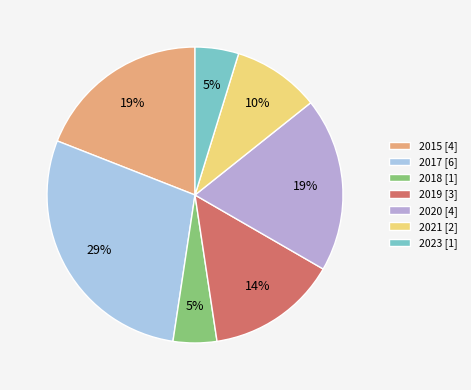

Combined, do 2017 and 2019 account for over 50%?

No